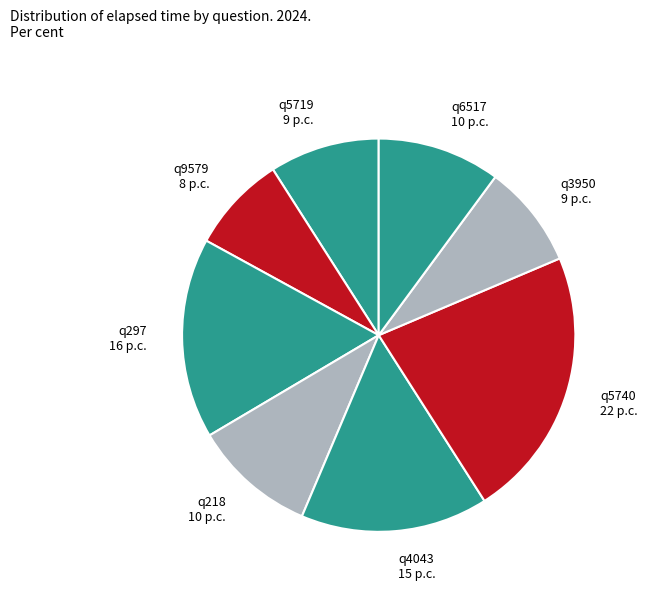

The q218 slice represents 20% of the pie. True or false?

False